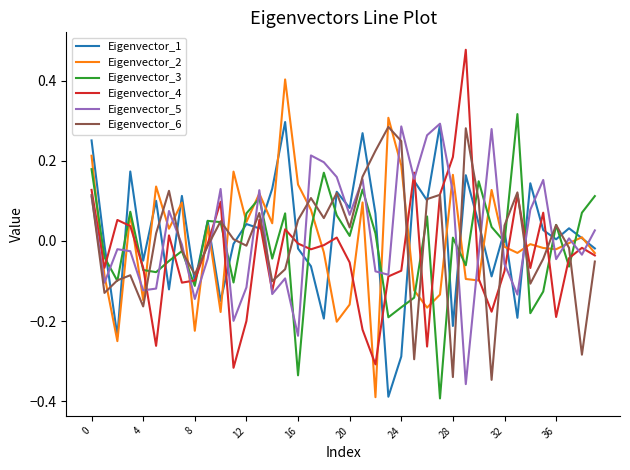

What is the highest value of the Eigenvector_2 series?

0.4